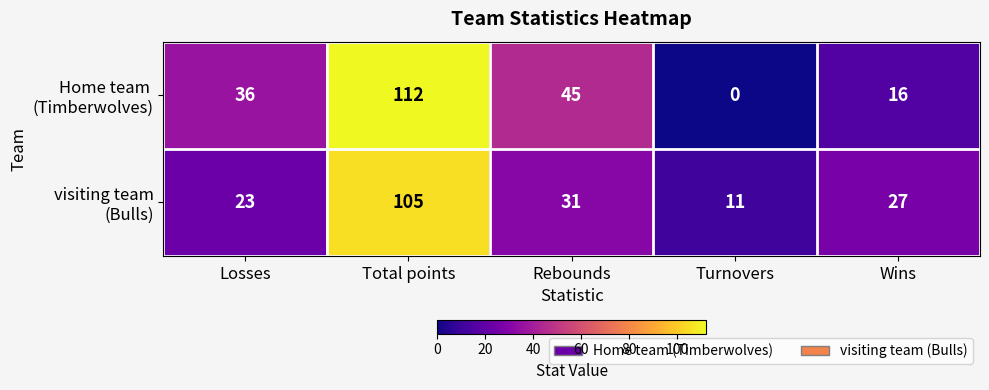

At which category is the sum across all series the highest?

Total points